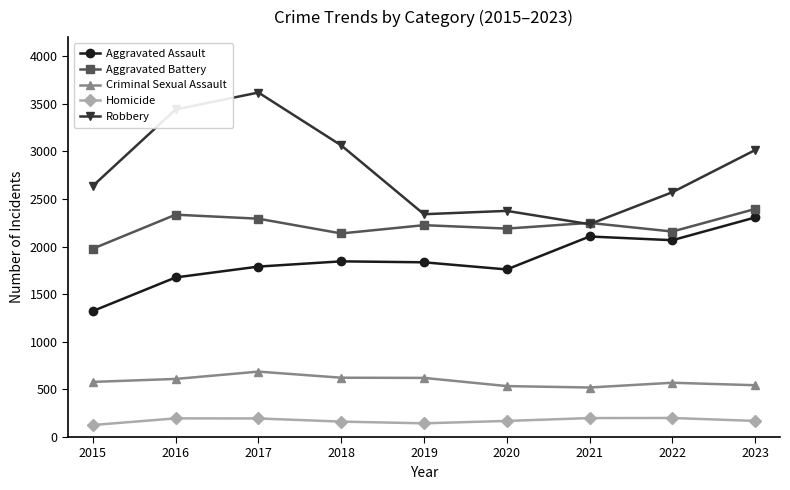

What is the average value of the Homicide series?

173